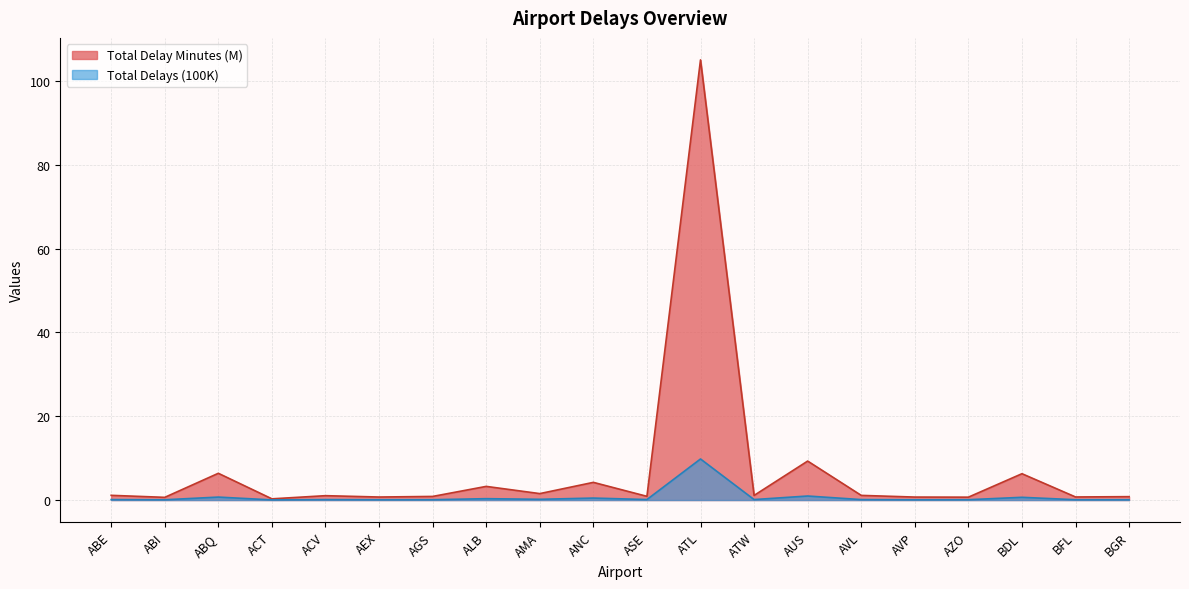

How many categories are shown in the chart?

20